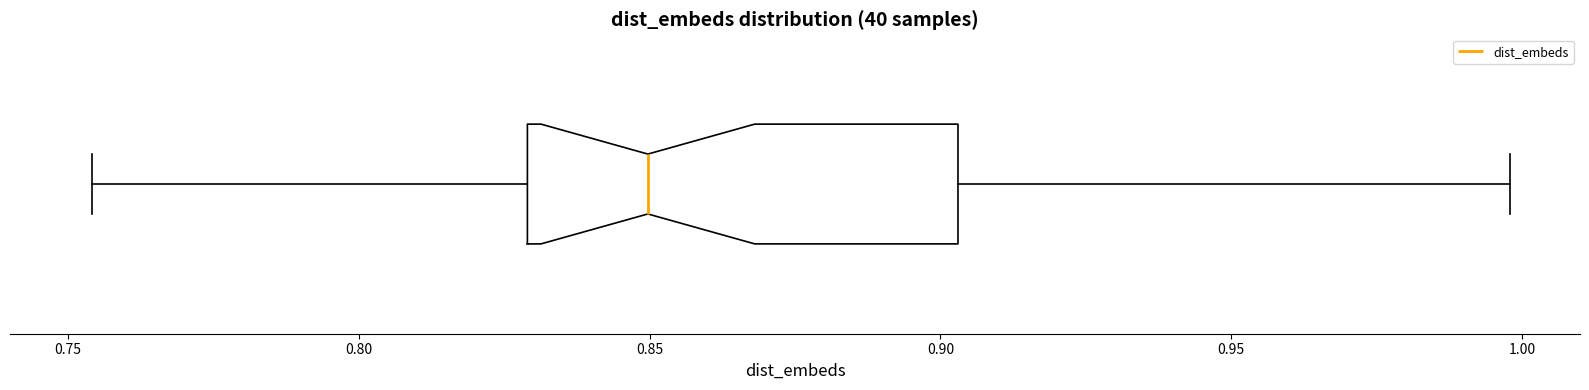

Where does the median line of the box sit on the x-axis? The values are not printed on the chart, so give them approximately, as read against the axis.

0.850